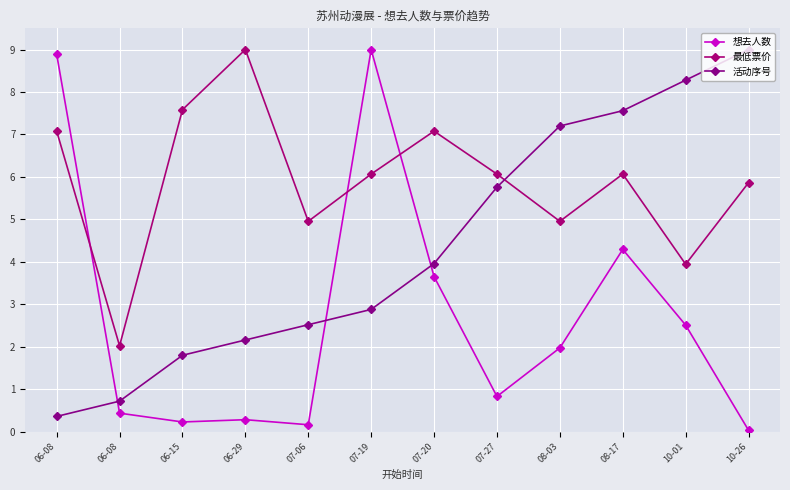

Reading left to right, extract all data points from this chart.

想去人数: 8.9	0.4	0.2	0.3	0.2	9.0	3.7	0.8	2.0	4.3	2.5	0.0
最低票价: 7.1	2.0	7.6	9.0	5.0	6.1	7.1	6.1	5.0	6.1	3.9	5.9
活动序号: 0.4	0.7	1.8	2.2	2.5	2.9	4.0	5.8	7.2	7.6	8.3	9.0